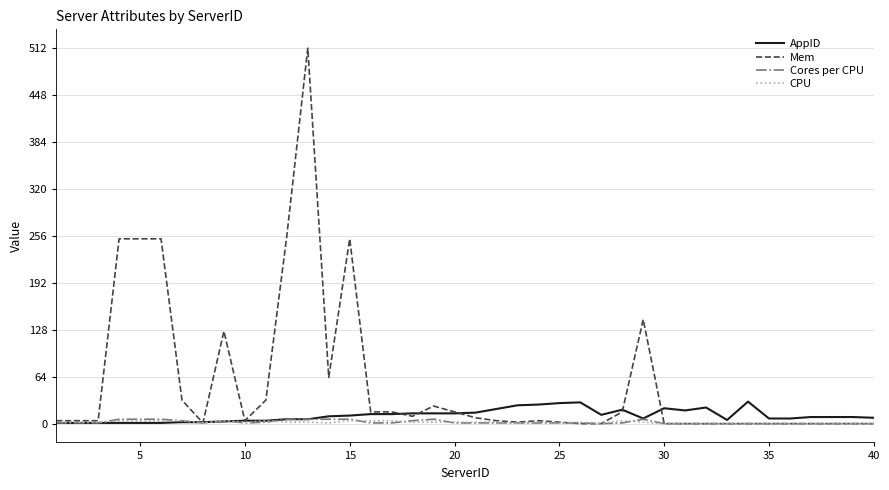

What is the maximum value for Mem?

512